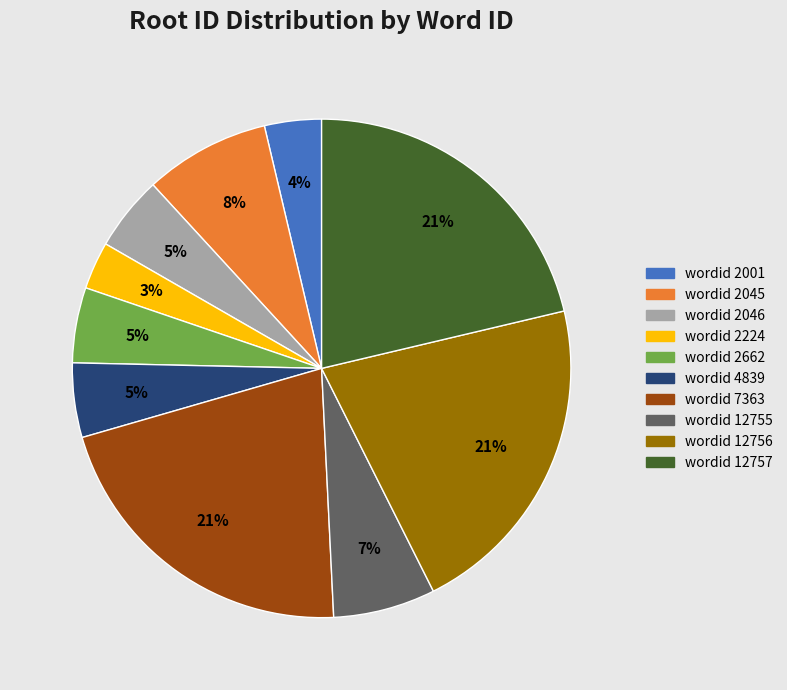

Does wordid 7363 account for over 50% of the chart?

No